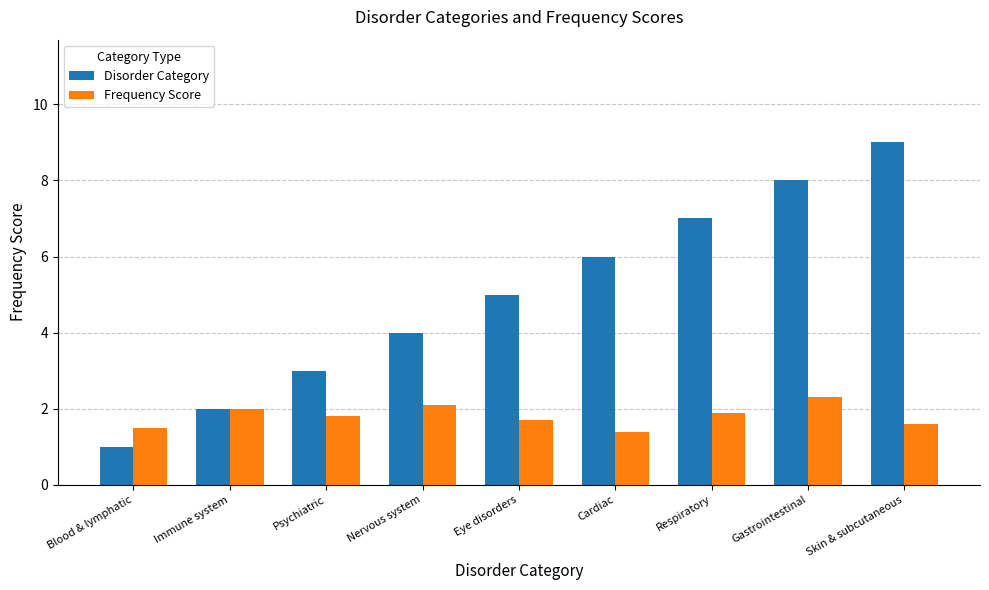

At which label does Frequency Score reach its minimum?

Cardiac